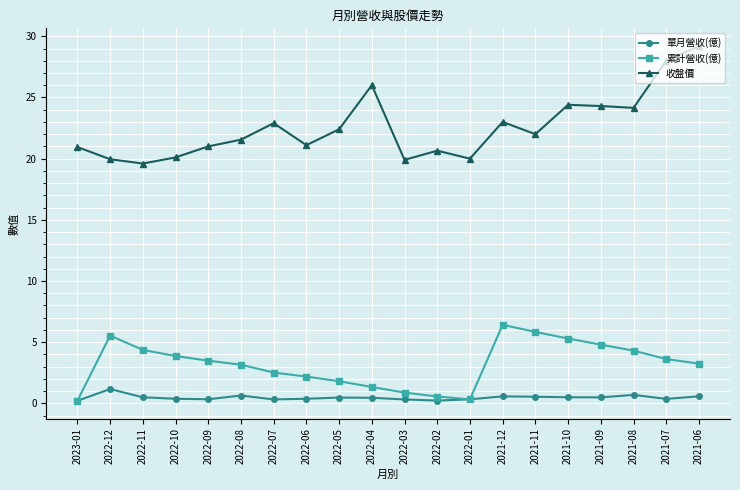

What is the total value across all series at 2021-07?

32.0